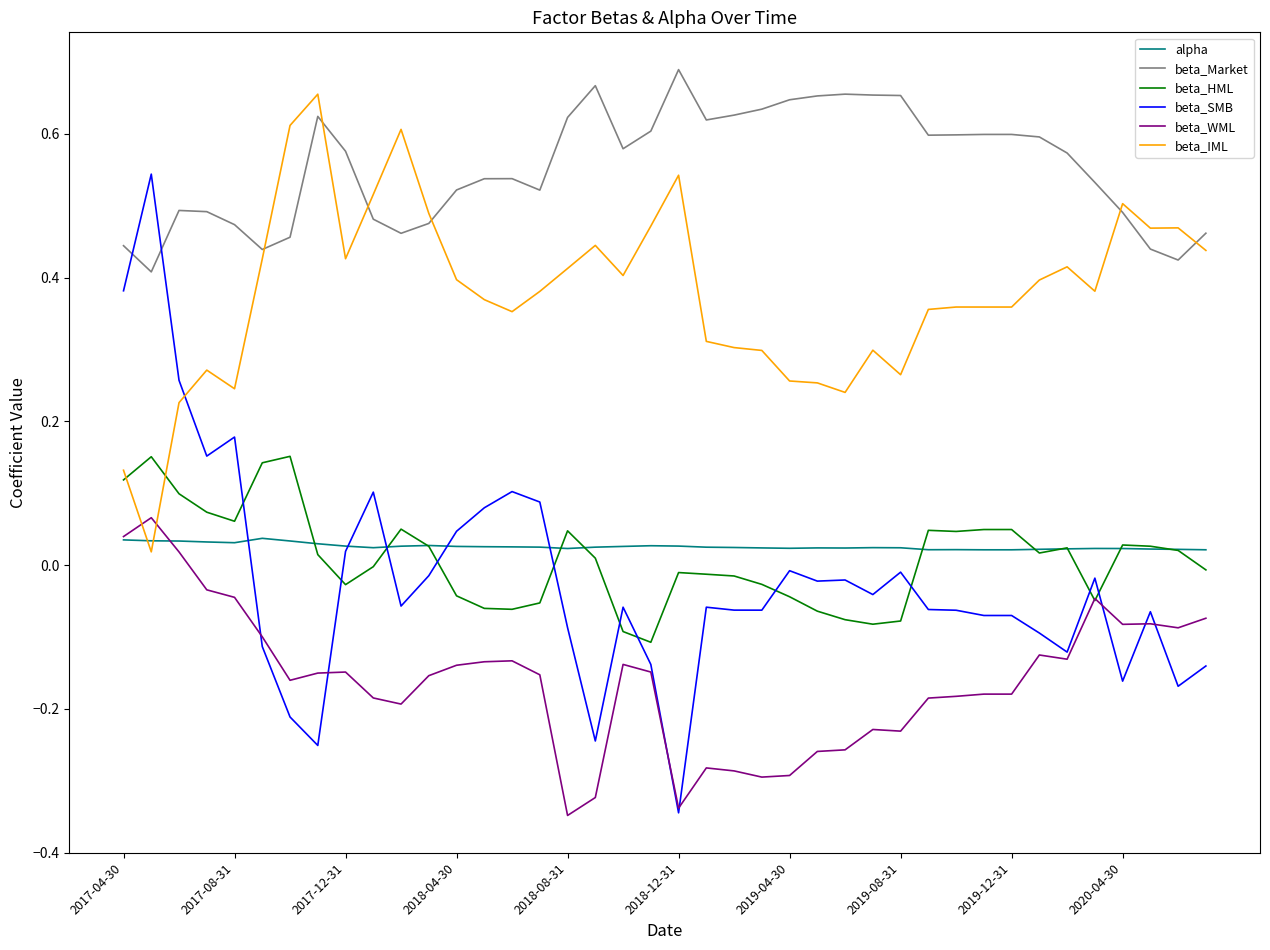

Which series ends up on top after the final intersection of alpha and beta_IML?

beta_IML